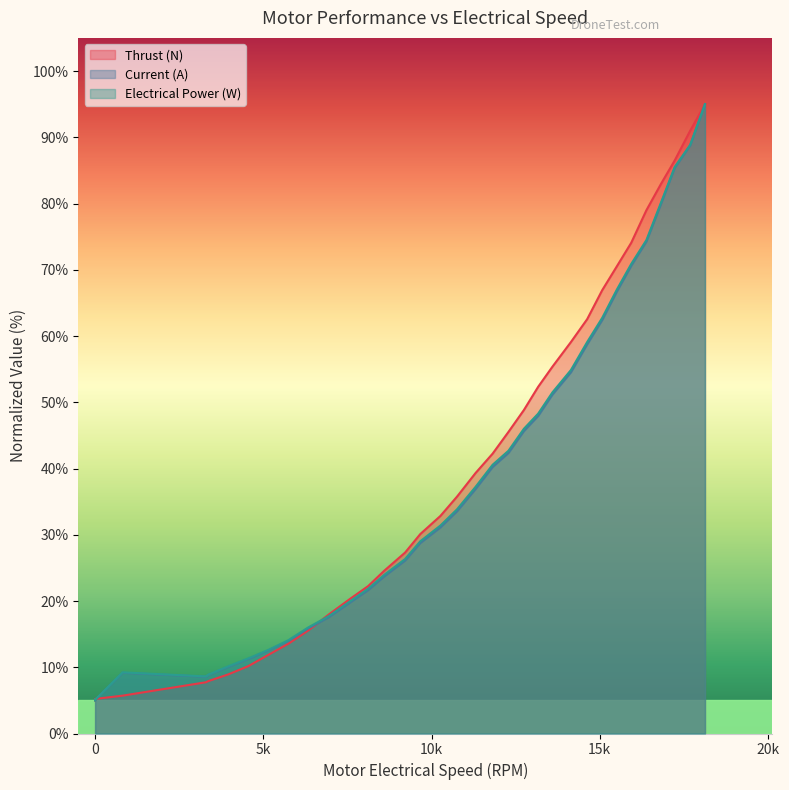

What is the difference between the maximum and minimum values in the Electrical Power (W) series?

90.0